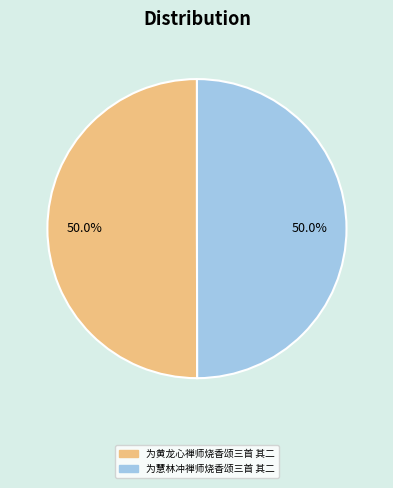

What portion of the pie excludes 为黄龙心禅师烧香颂三首 其二?

50.0%